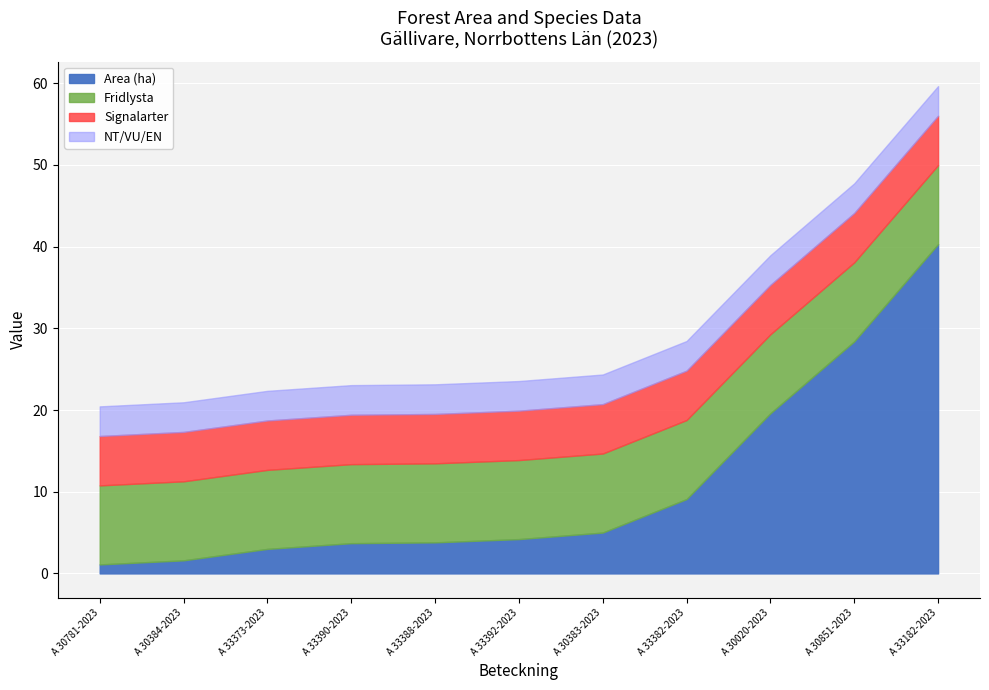

List the labels in order of Fridlysta value, smallest first.

A 30020-2023, A 30383-2023, A 30384-2023, A 30781-2023, A 30851-2023, A 33382-2023, A 33373-2023, A 33392-2023, A 33390-2023, A 33388-2023, A 33182-2023